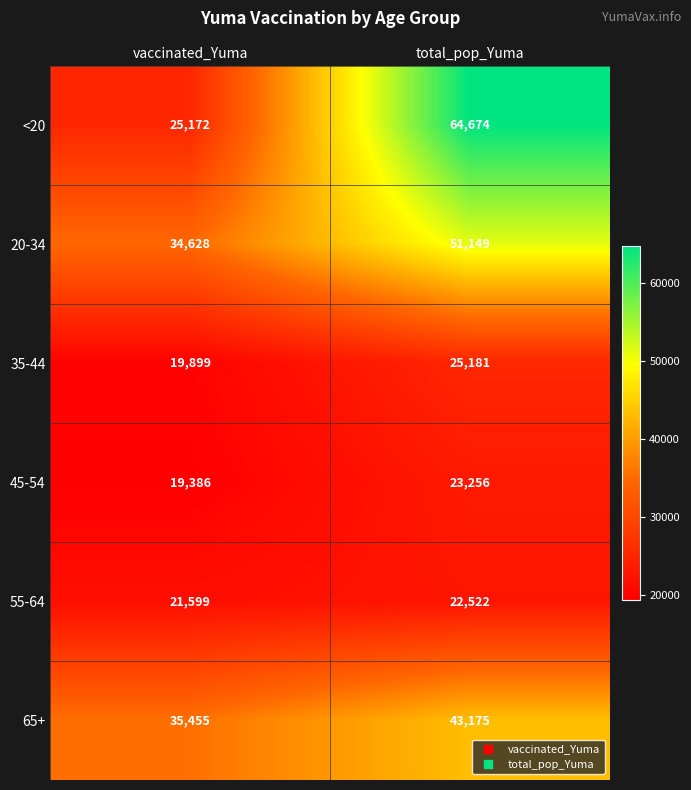

What is the total value across all series at vaccinated_Yuma?

156139